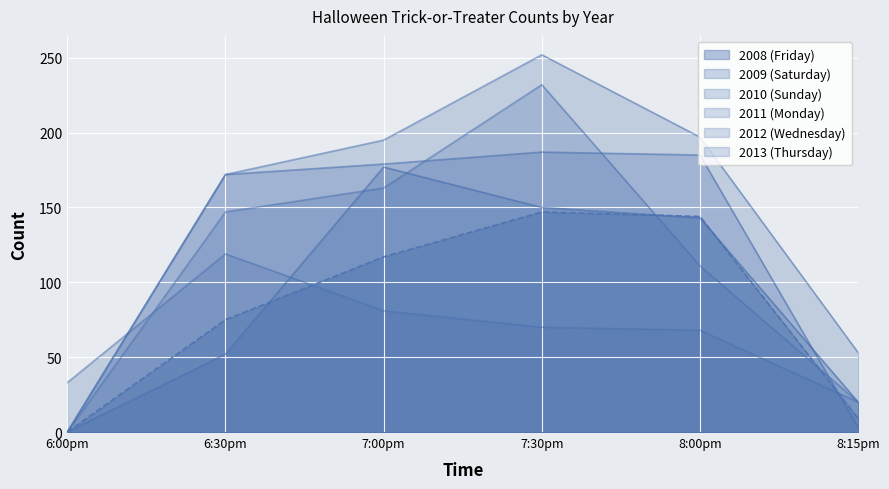

Is it true that 2013 (Thursday) equals 68 at 8:00pm?

True